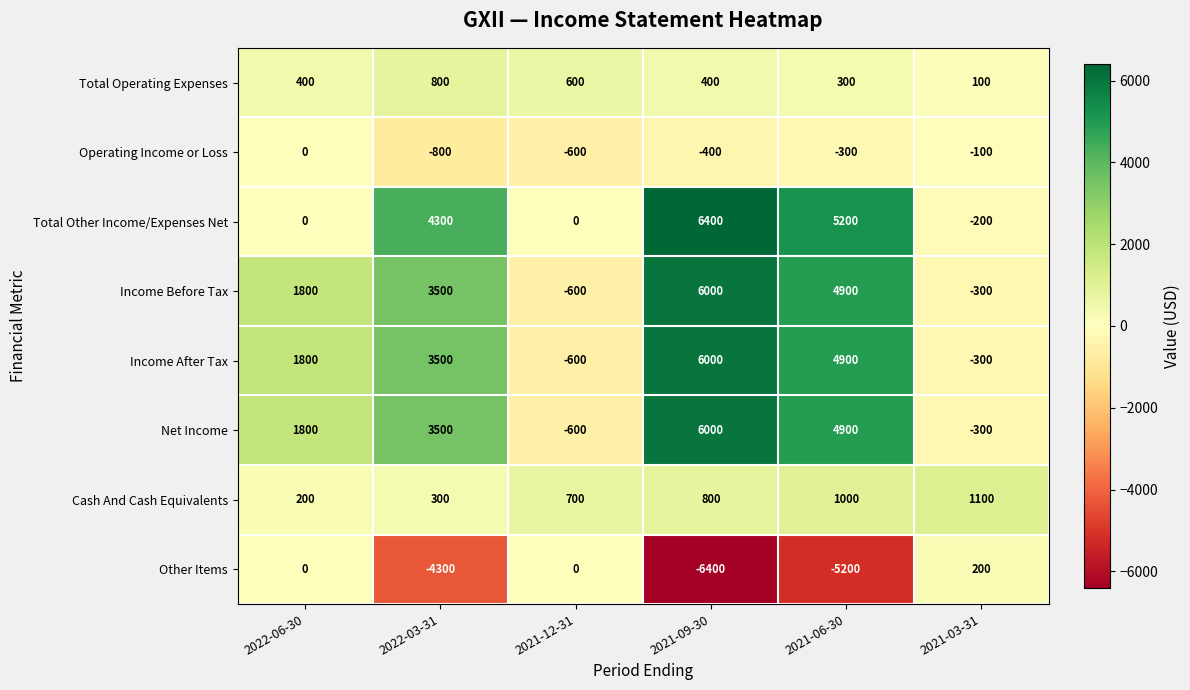

Which category has the highest value across all series?

2021-09-30